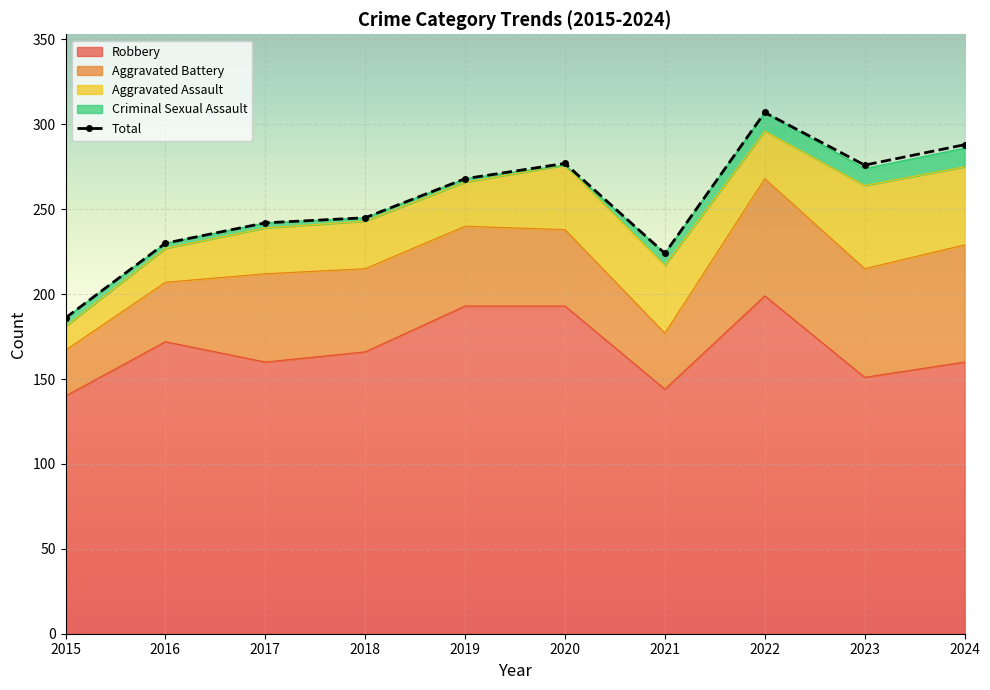

What is the sum of the values at 2021 and 2018?

469